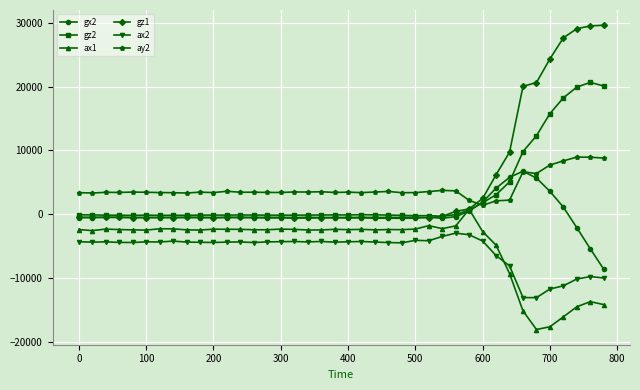

Does the chart display data point markers on the line(s)?

Yes